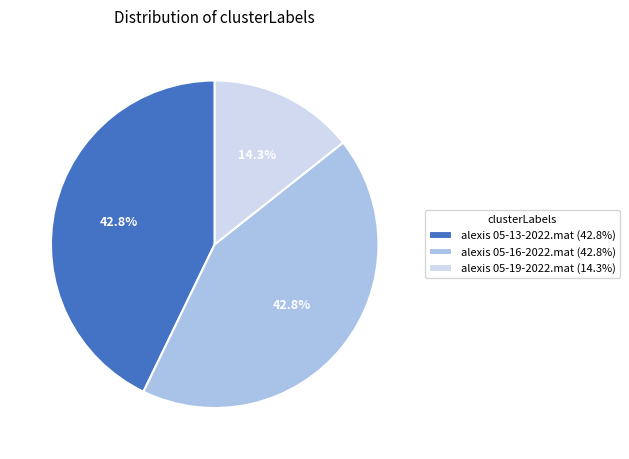

Does any single category account for the majority?

No